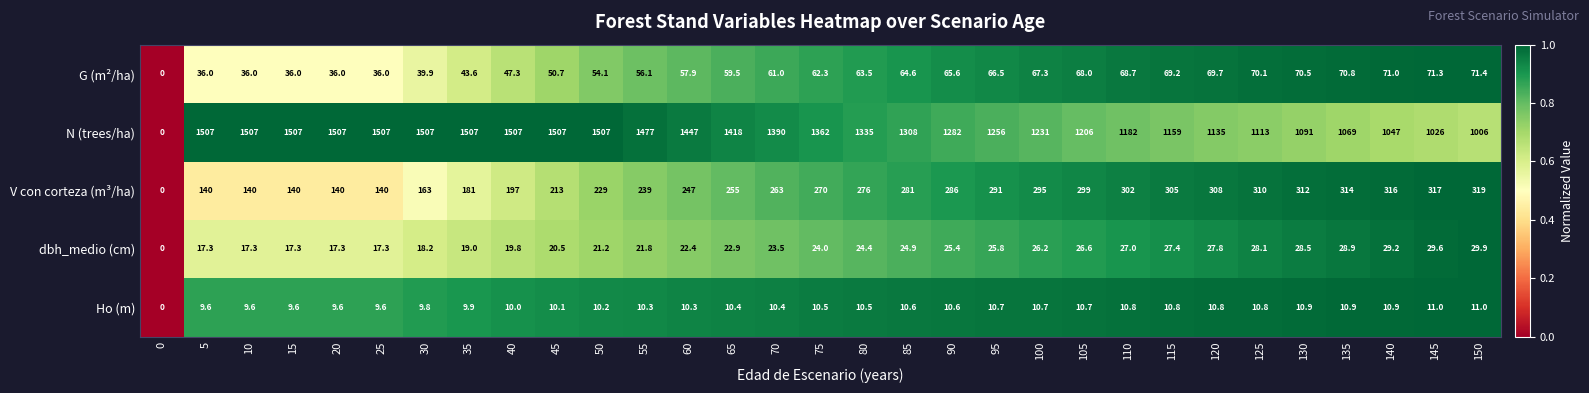

Rank the series at 45 from lowest to highest value.

Ho (m), dbh_medio (cm), G (m²/ha), V con corteza (m³/ha), N (trees/ha)